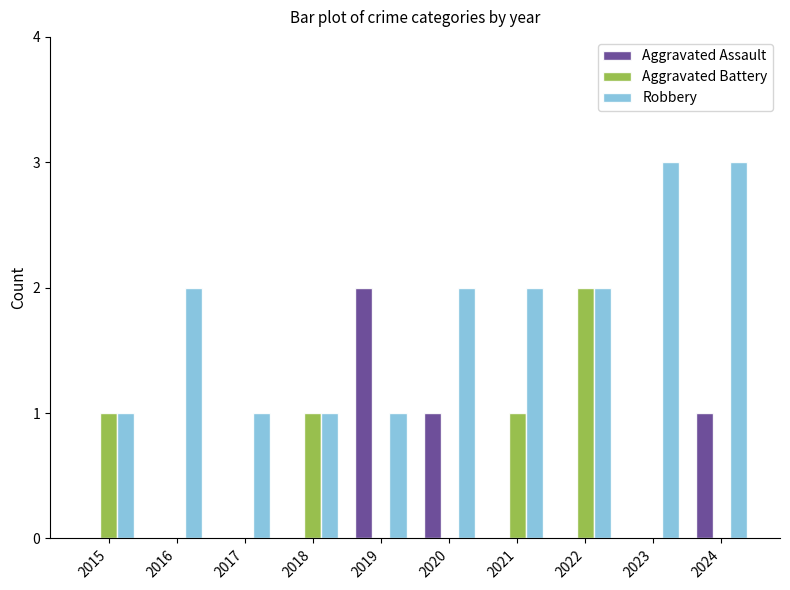

Is it true that Robbery equals 2 at 2022?

True